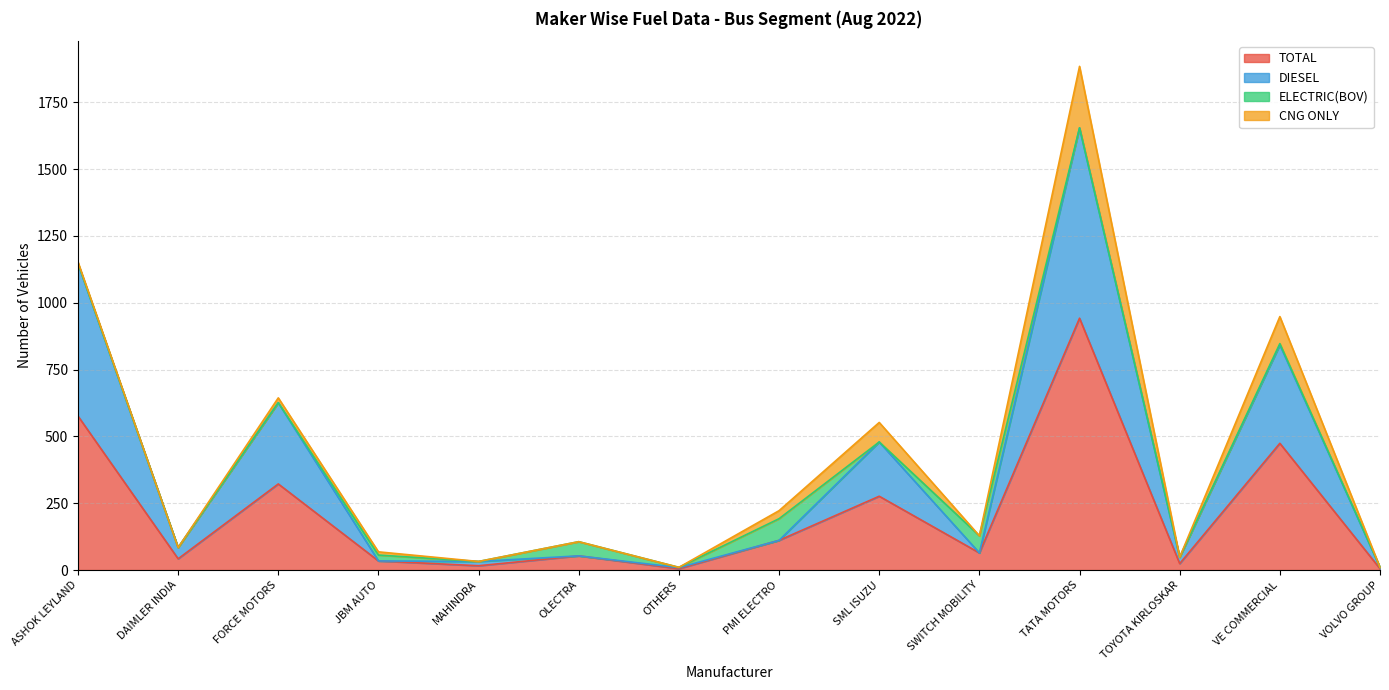

Count the number of categories in the chart.

14